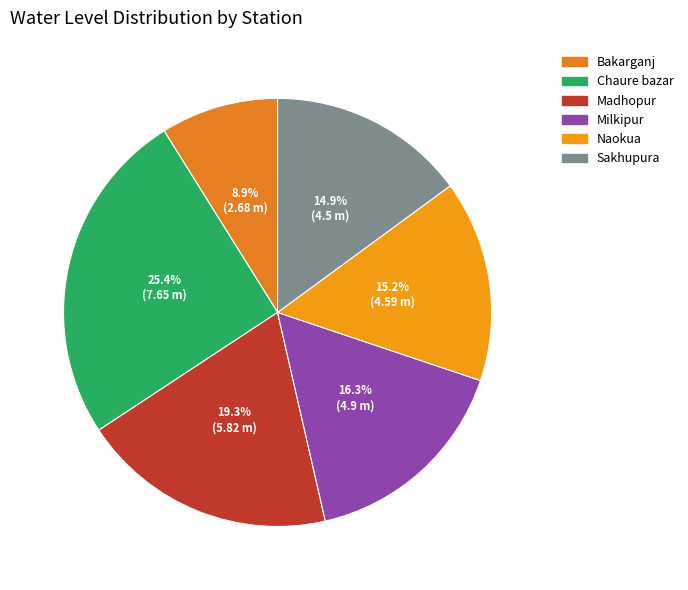

What portion of the pie excludes Naokua?

84.8%